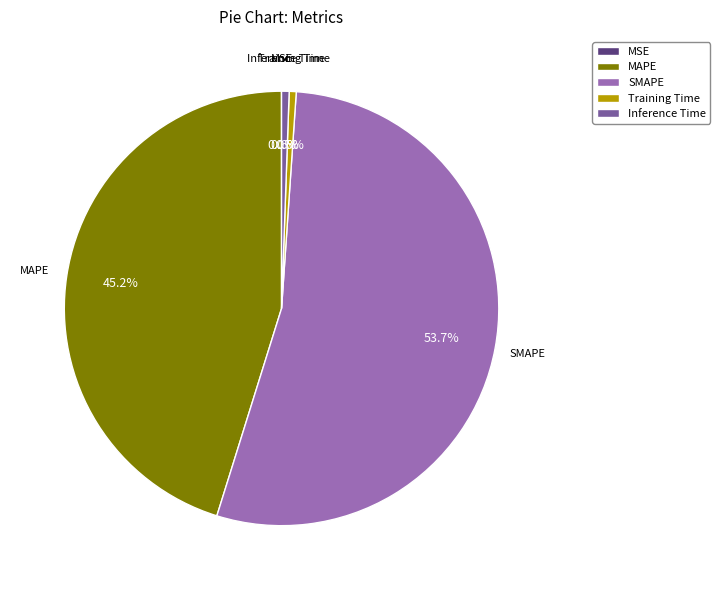

To the nearest percent, what is the difference between the Inference Time and SMAPE slice percentages?

53%